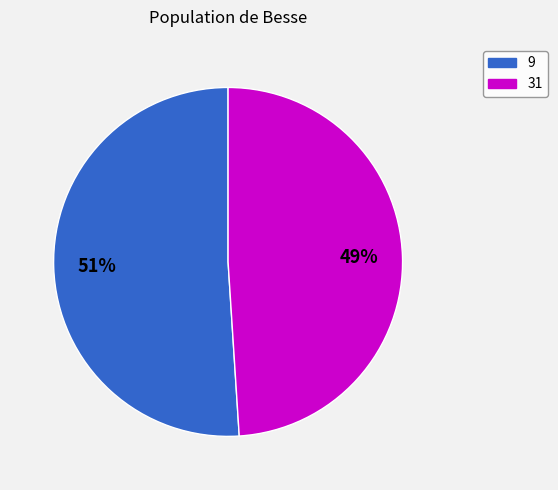

Do 31 and 9 together represent more than half of the pie?

Yes